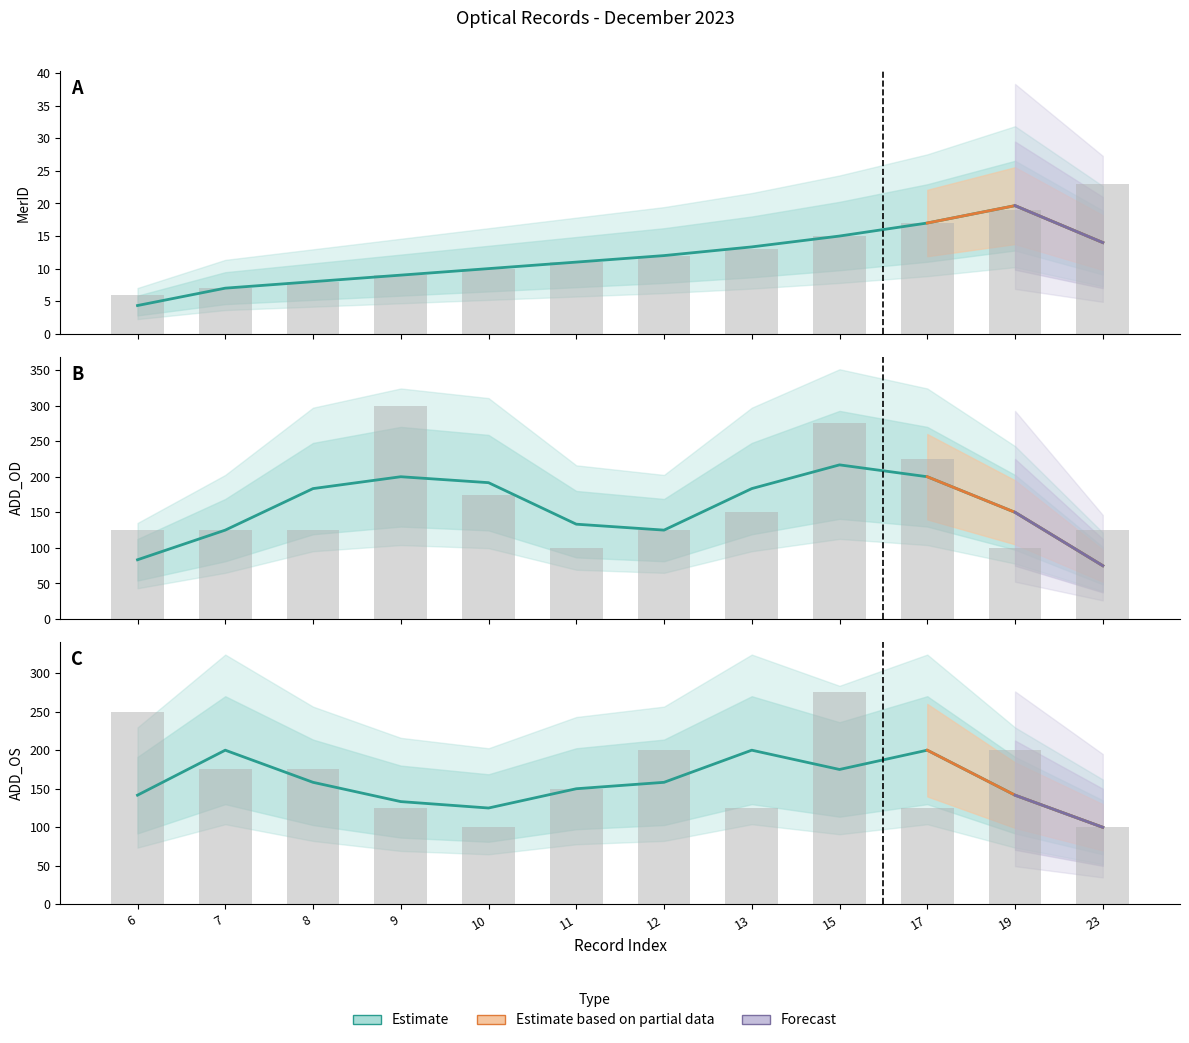

What is the difference between the maximum and minimum values in the MerID series?

17